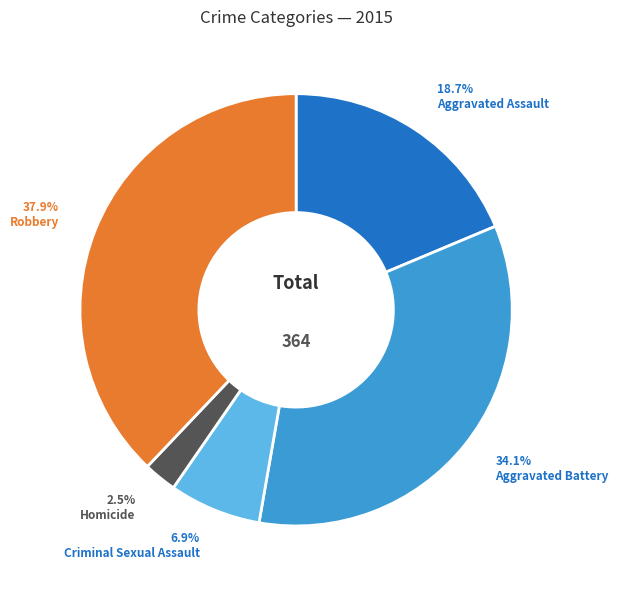

Is there a majority slice in this chart?

No